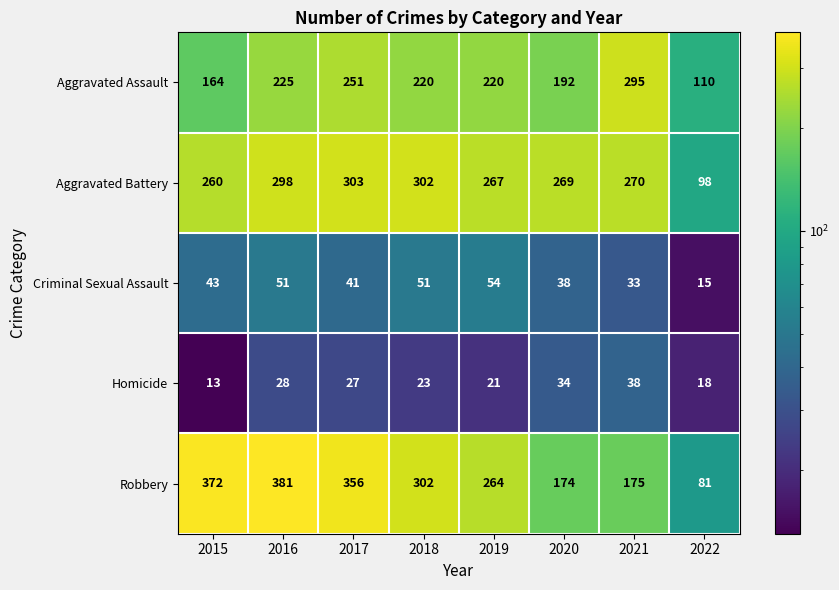

What is the difference between the maximum and minimum values in the Aggravated Assault series?

185